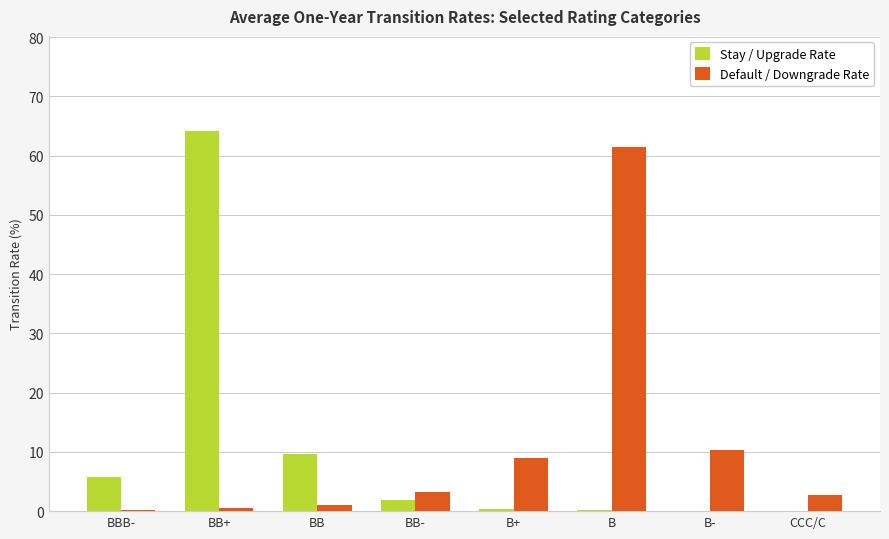

What are all the series names shown in the legend?

Stay / Upgrade Rate, Default / Downgrade Rate